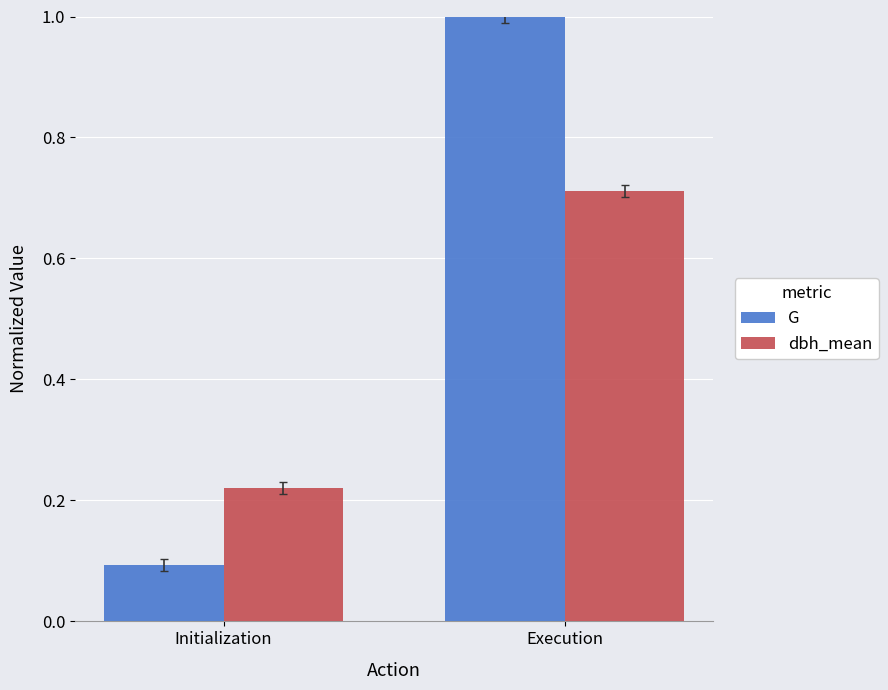

How many values in the G series are below 1?

1